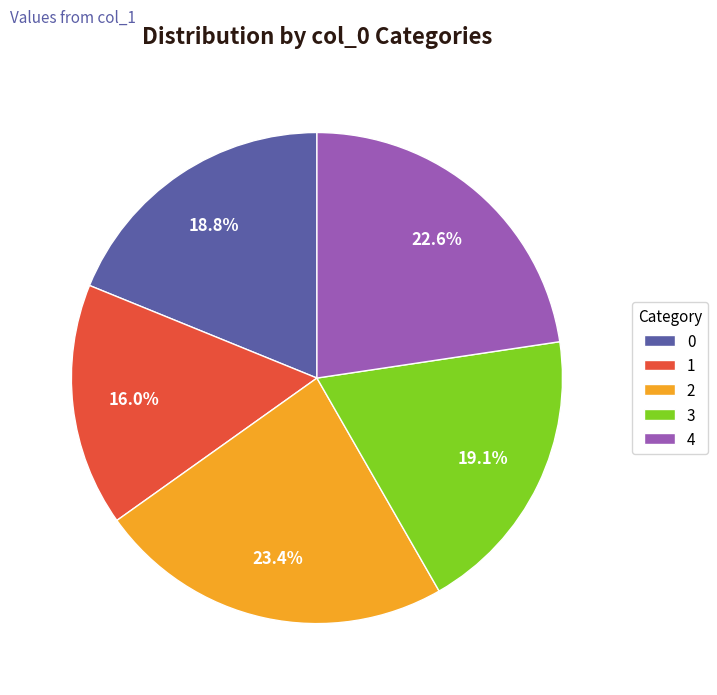

Which slice is the largest?

2